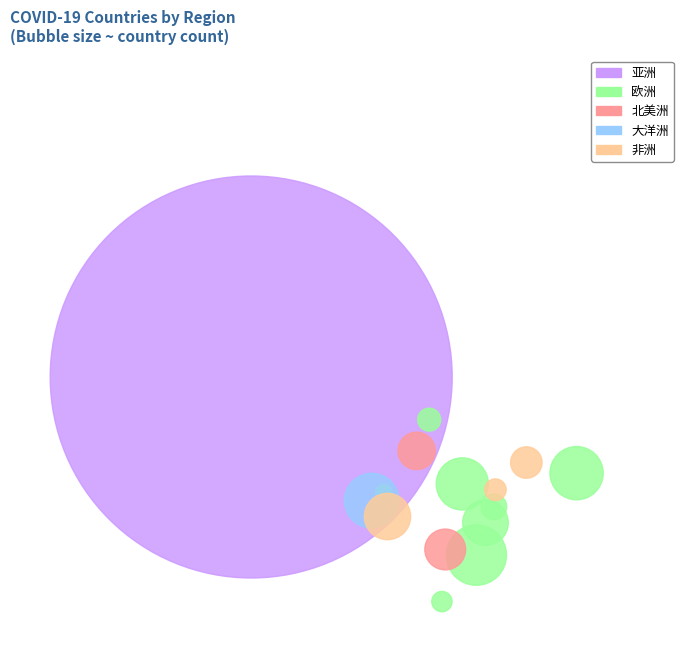

What percentage is NOT represented by 大洋洲?

97.6%